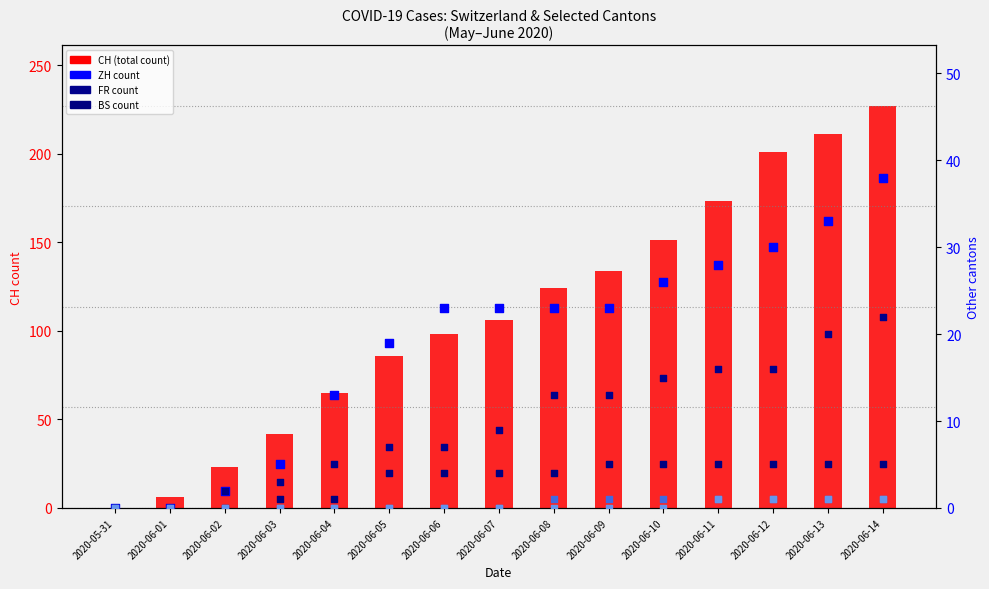

What is the total value across all series at 2020-06-05?

116